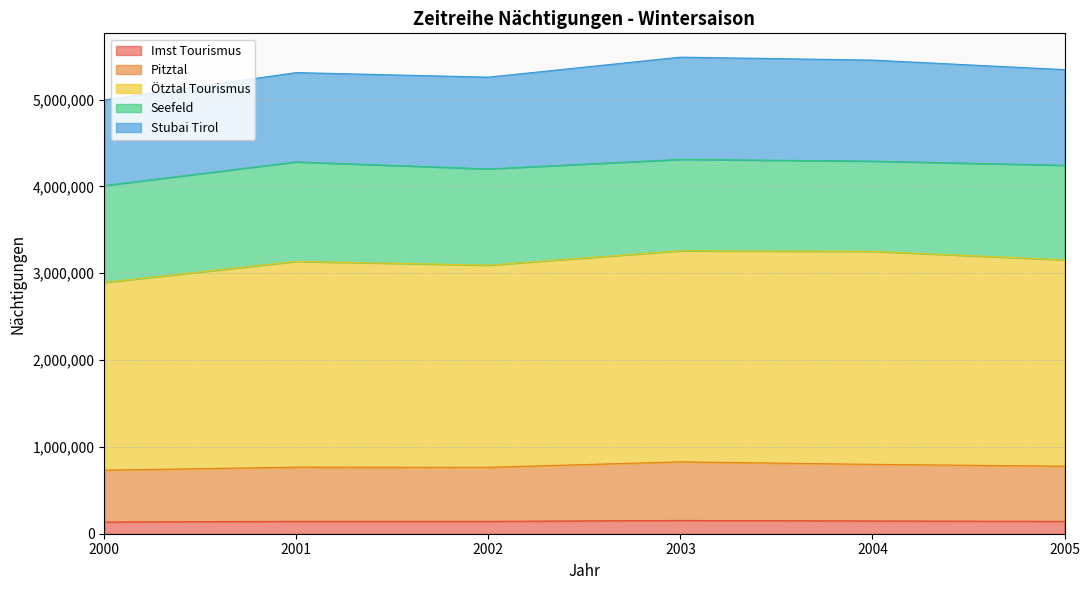

What is the value of the Ötztal Tourismus point at the 3rd from the left?

3092588